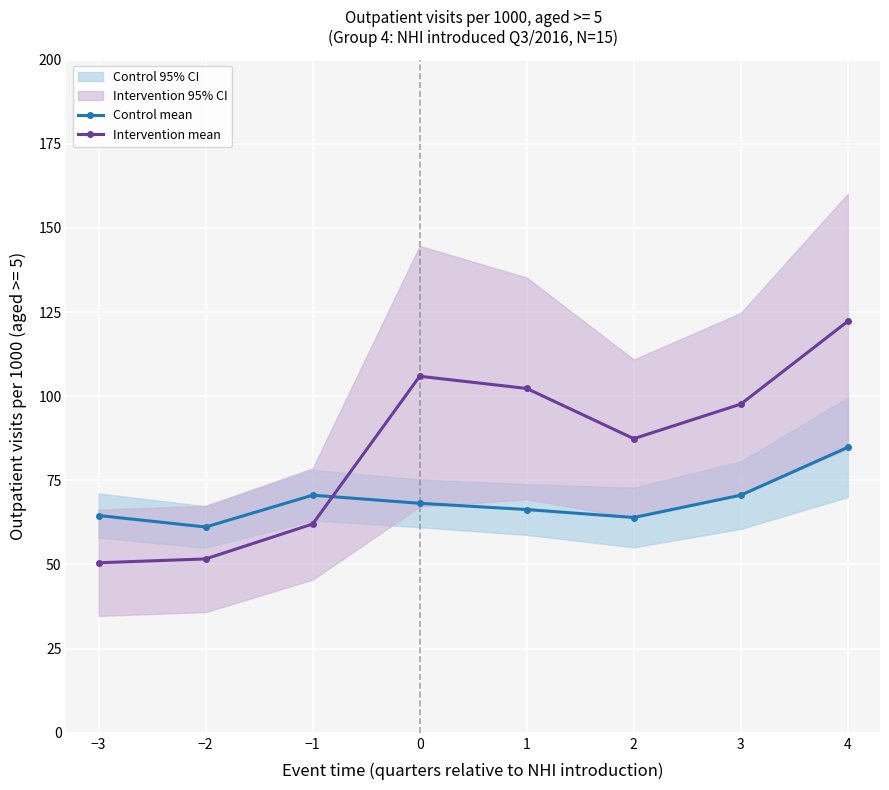

How many times do Control mean and Intervention mean cross each other?

1